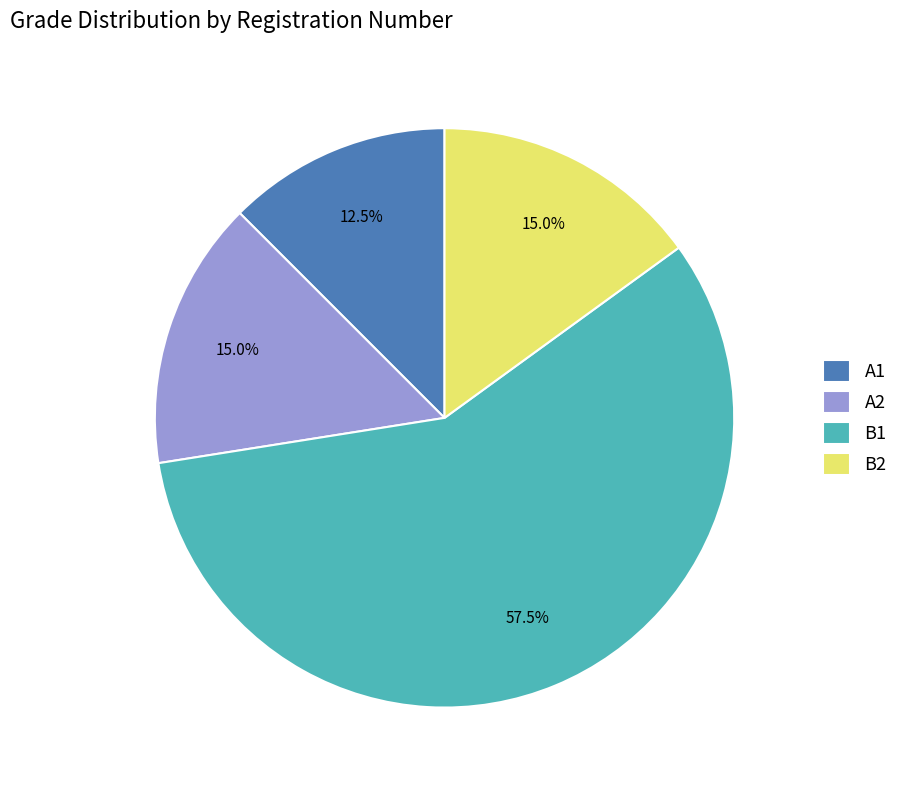

To the nearest percent, what is the difference between the largest and smallest slice percentages?

45%